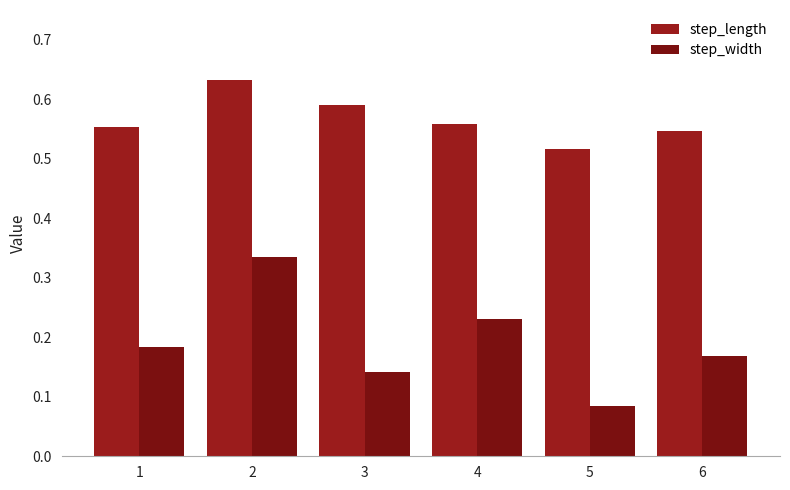

Which category has the lowest value across all series?

5